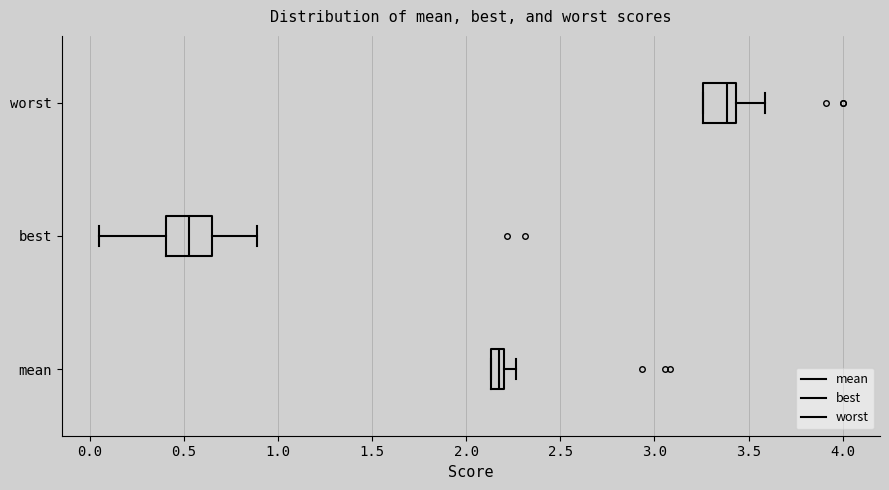

Which box's median line is the furthest to the left?

best